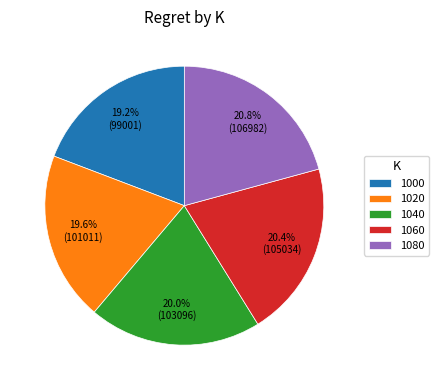

Is there a majority slice in this chart?

No